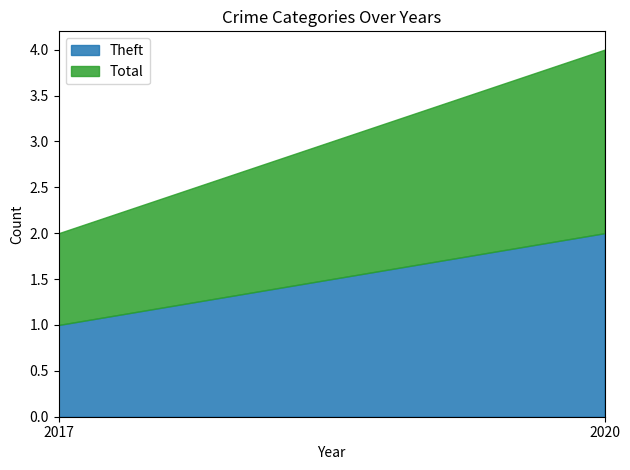

How many data points does each series have?

2